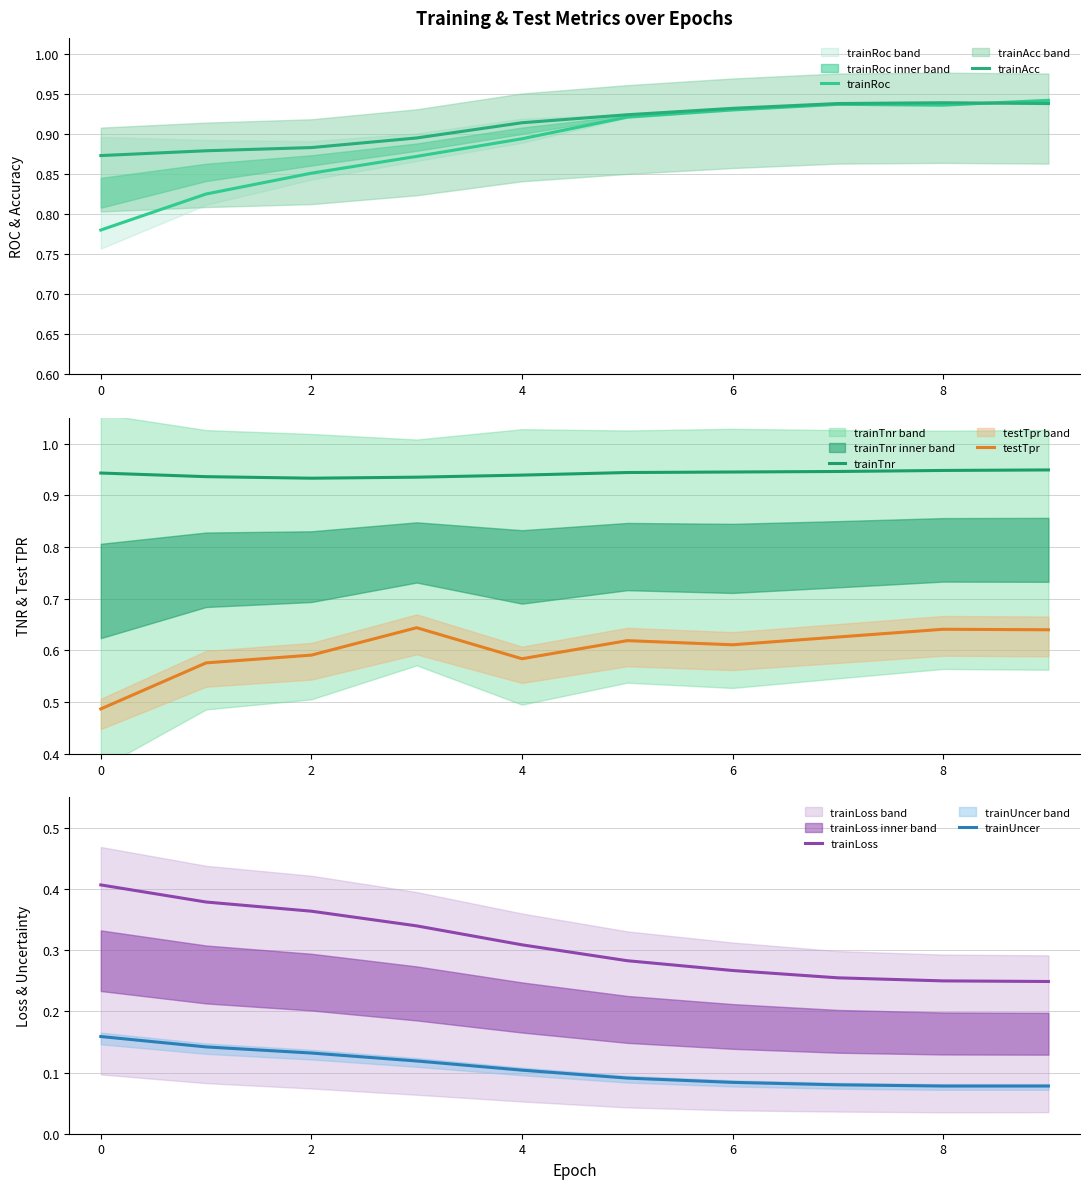

How many lines are shown in the chart?

6